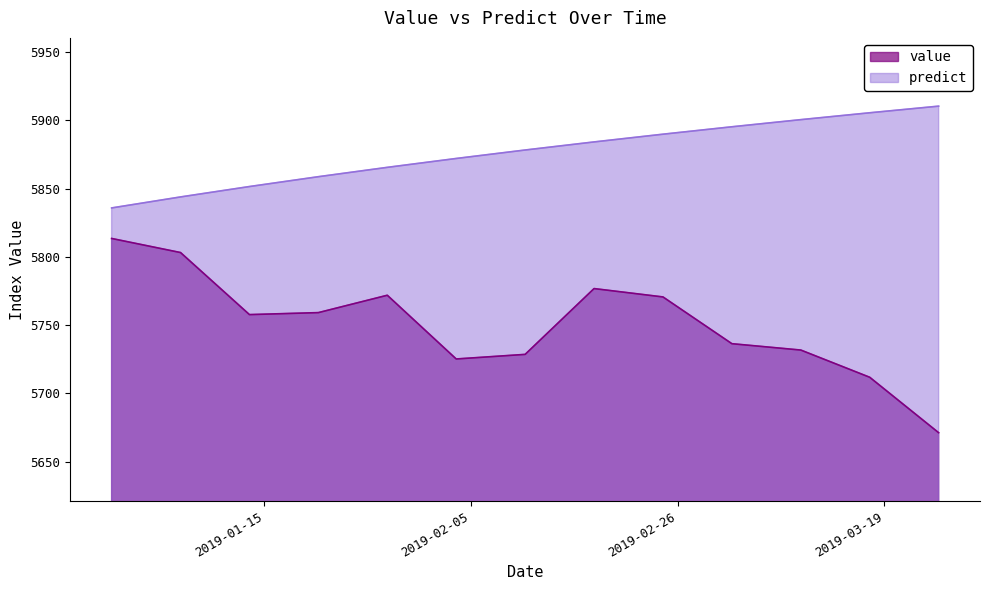

True or false: value has more than 2 points higher than both neighbors.

False